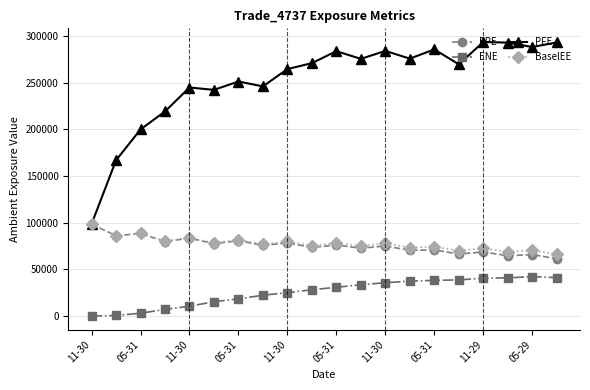

True or false: EPE has more than 1 points higher than both neighbors.

True